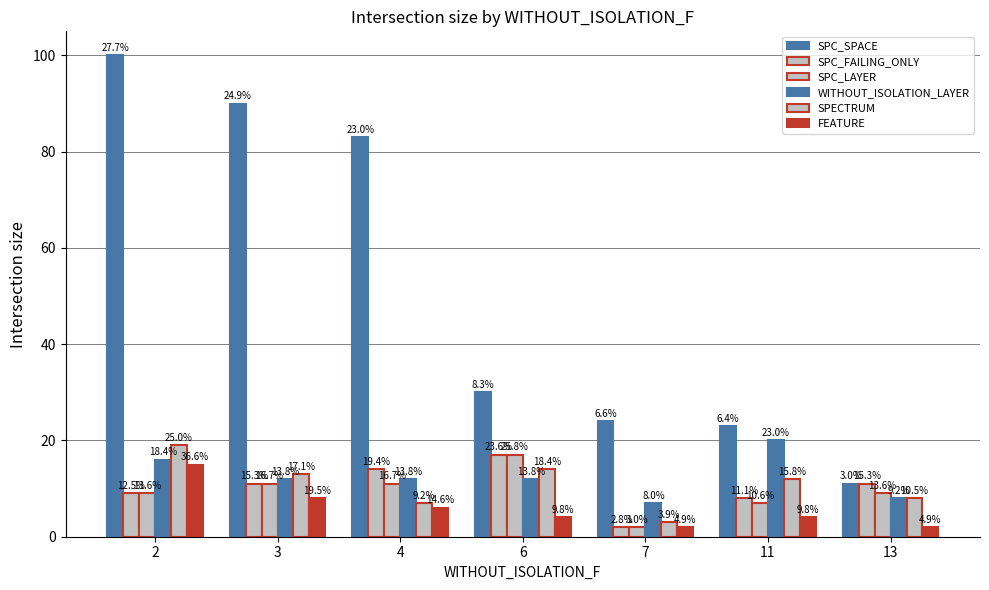

How many bars are there in total?

42